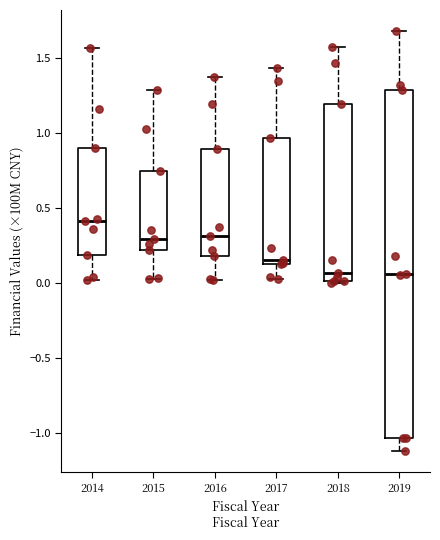

Reading left to right, read every box against the y-axis: the position of its median line, the range the box covers, and the ends of its whiskers. The values are not printed on the chart, so give them approximately, as read against the axis.

2014: median 0.40, box 0.20 to 0.90, whiskers 0.00 to 1.55
2015: median 0.30, box 0.20 to 0.75, whiskers 0.00 to 1.30
2016: median 0.30, box 0.20 to 0.90, whiskers 0.00 to 1.40
2017: median 0.15 (just above the box's lower edge), box 0.15 to 0.95, whiskers 0.05 to 1.45
2018: median 0.05, box 0.00 to 1.20, whiskers 0.00 to 1.60
2019: median 0.05, box -1.05 to 1.30, whiskers -1.10 to 1.70